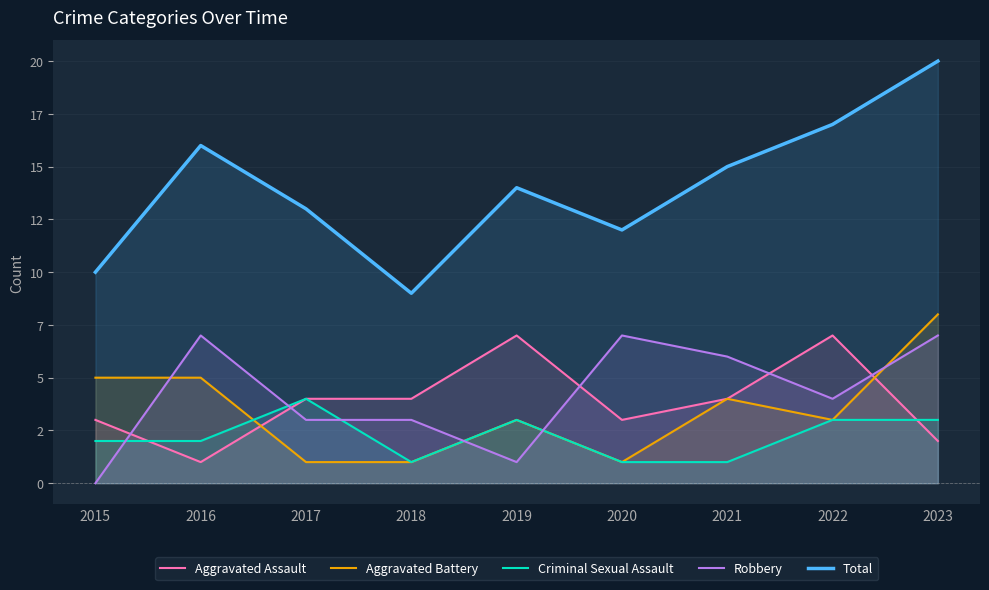

Reading right to left, extract all data points from this chart.

Aggravated Assault: 2	7	4	3	7	4	4	1	3
Aggravated Battery: 8	3	4	1	3	1	1	5	5
Criminal Sexual Assault: 3	3	1	1	3	1	4	2	2
Robbery: 7	4	6	7	1	3	3	7	0
Total: 20	17	15	12	14	9	13	16	10